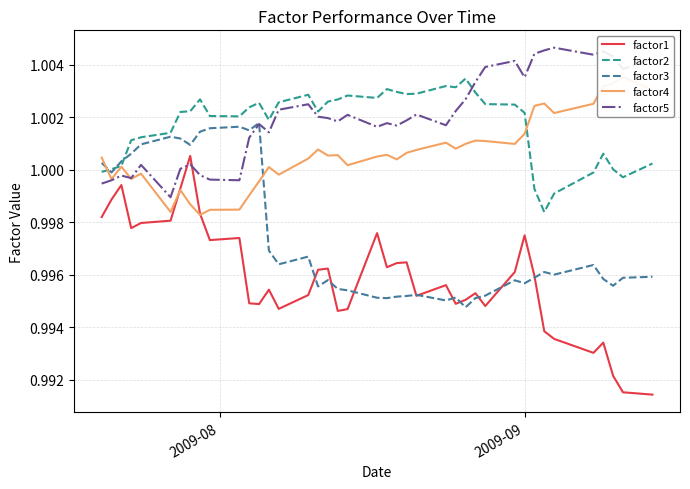

Does the chart have visible grid lines?

Yes